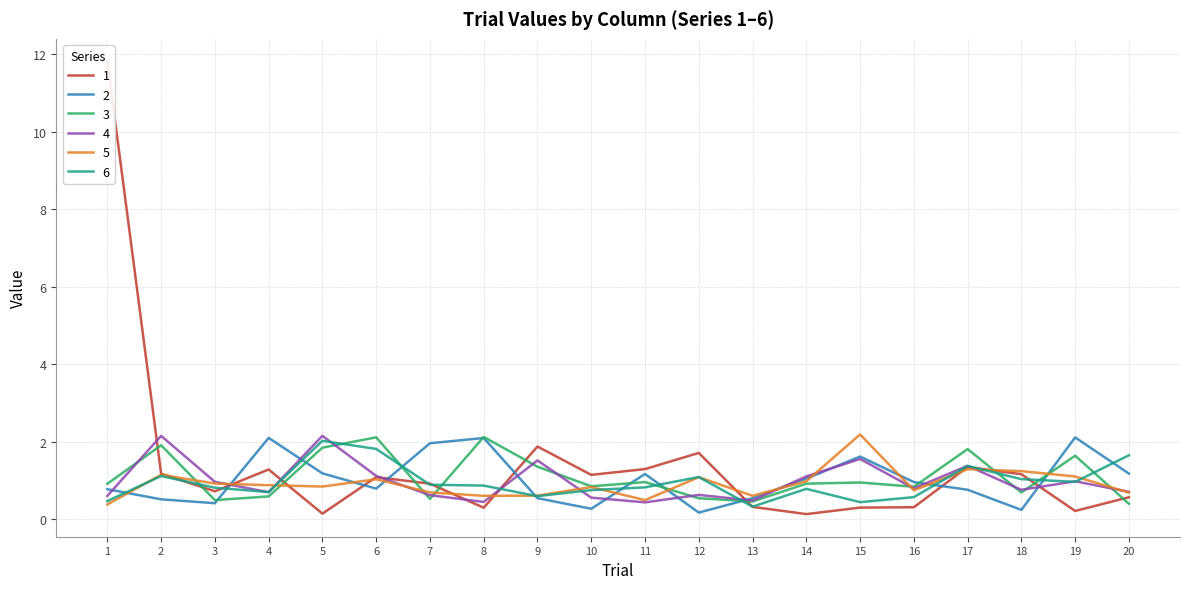

Which series ends up on top after the final intersection of 5 and 2?

2